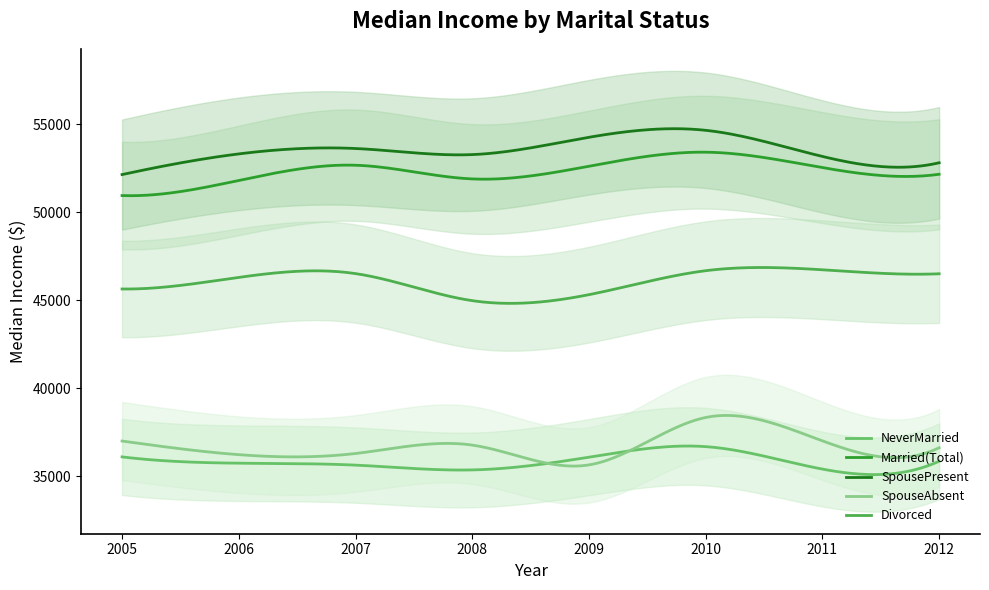

At which category does Divorced reach its first local peak?

2007